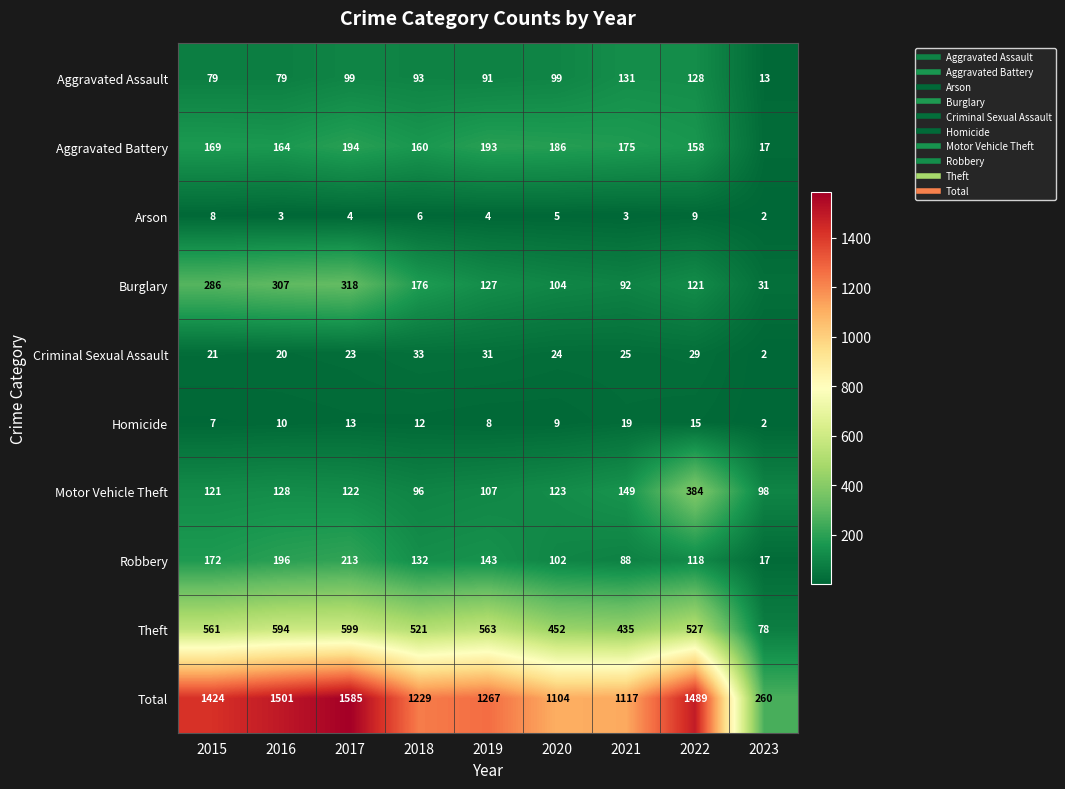

Which series has the largest range (max minus min)?

Total